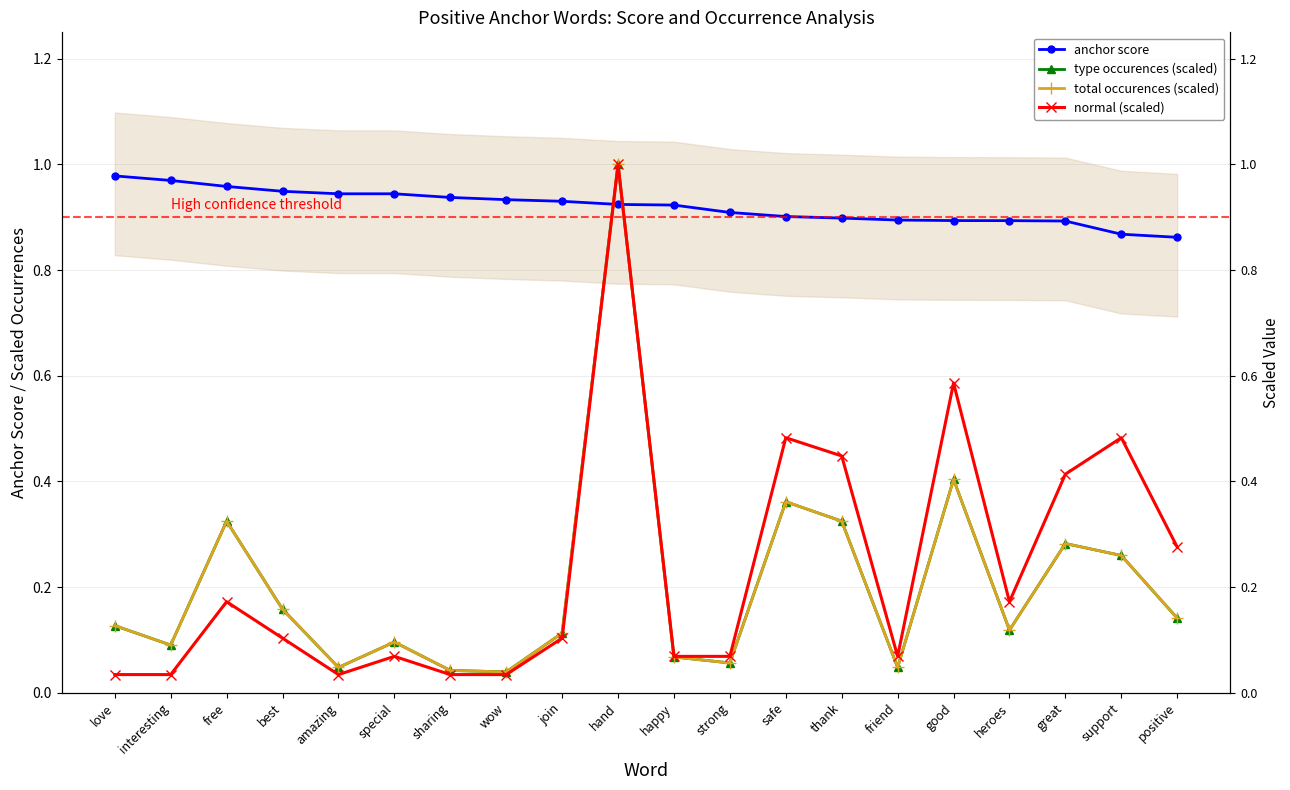

True or false: normal (scaled) has a value of 0.1 at amazing.

False